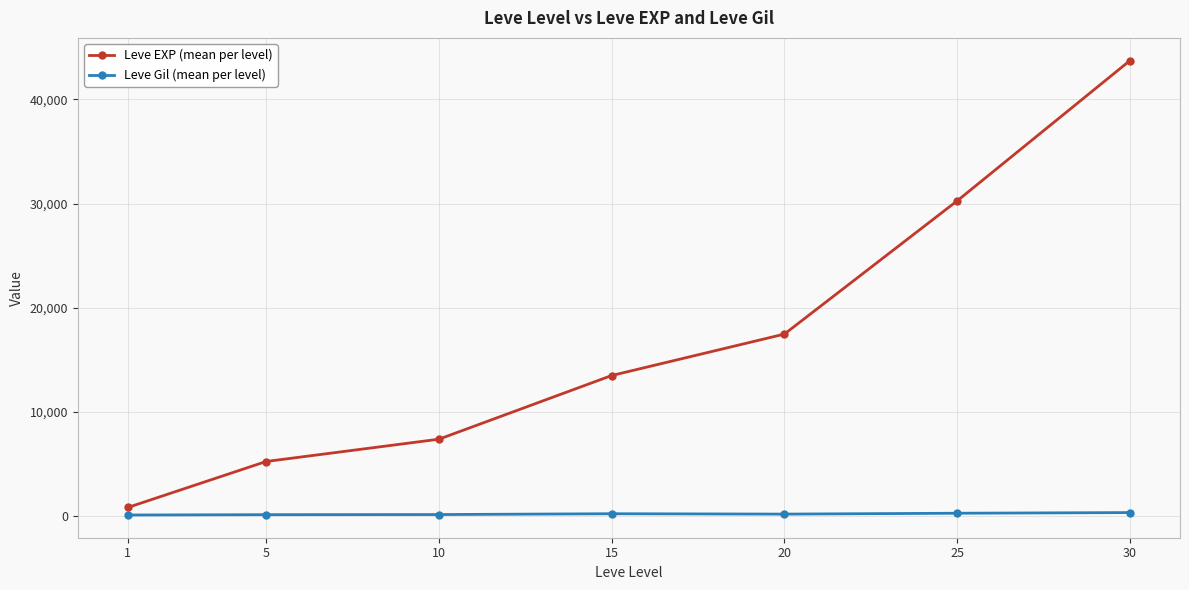

What is the value of the Leve Gil (mean per level) point at the 3rd from the left?

170.7